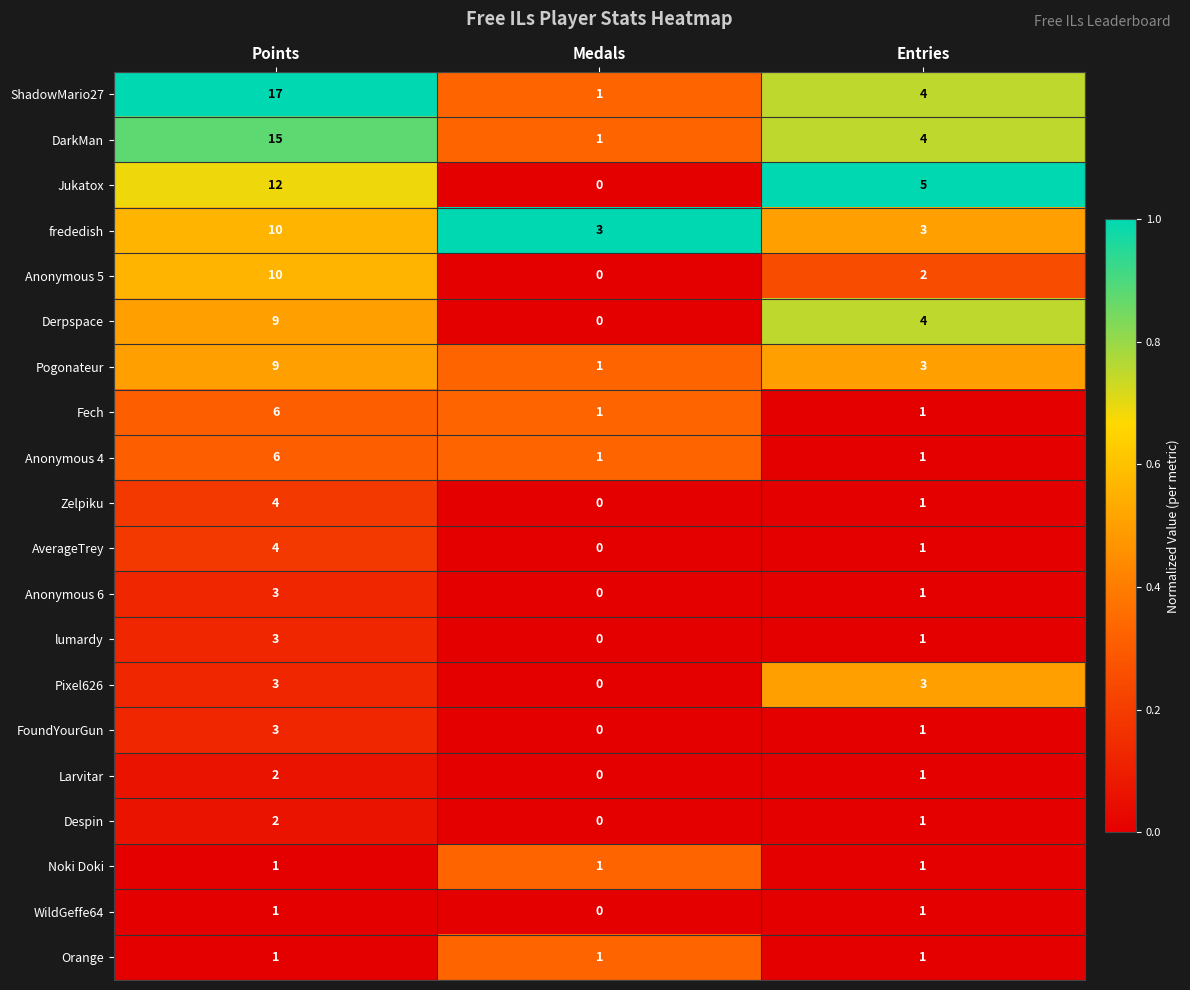

What is the average value of the Anonymous 4 series?

3